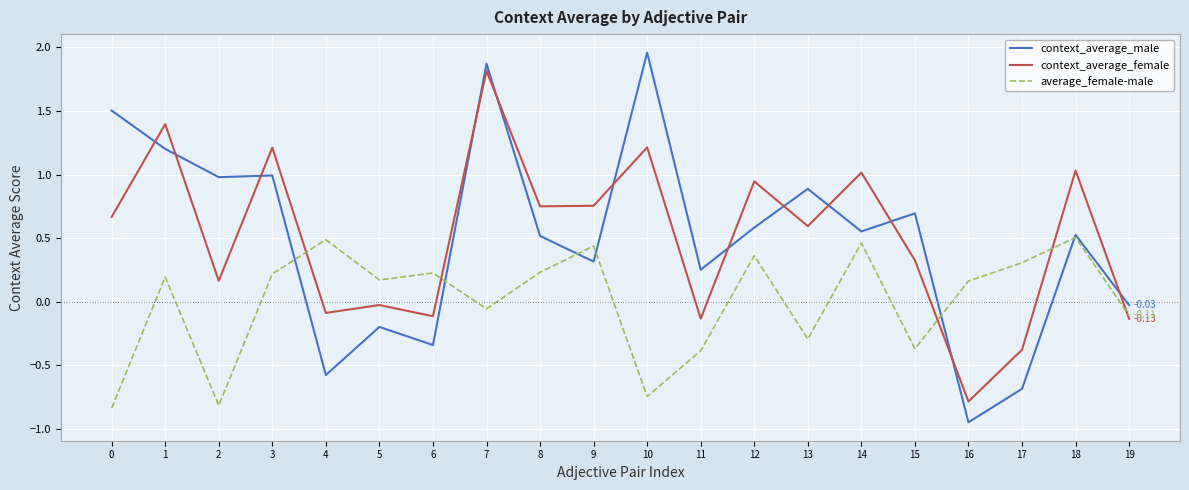

What is the difference between the maximum and minimum values in the context_average_male series?

2.9